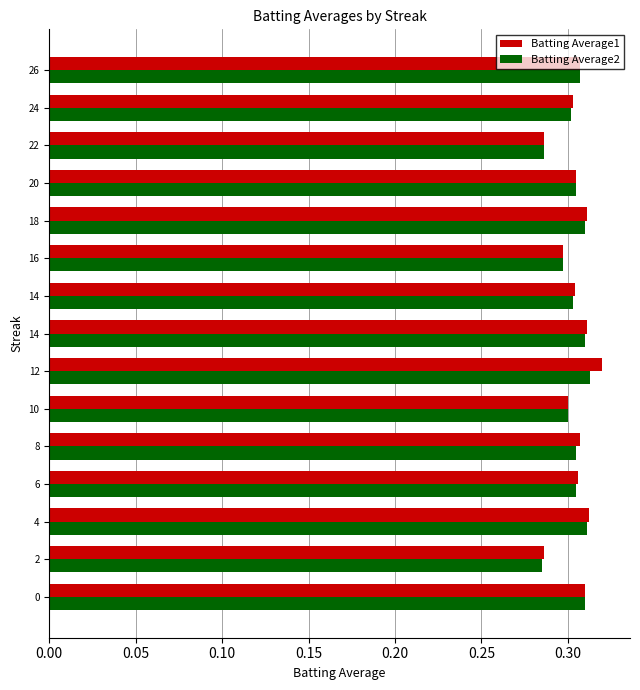

What are all the series names shown in the legend?

Batting Average1, Batting Average2